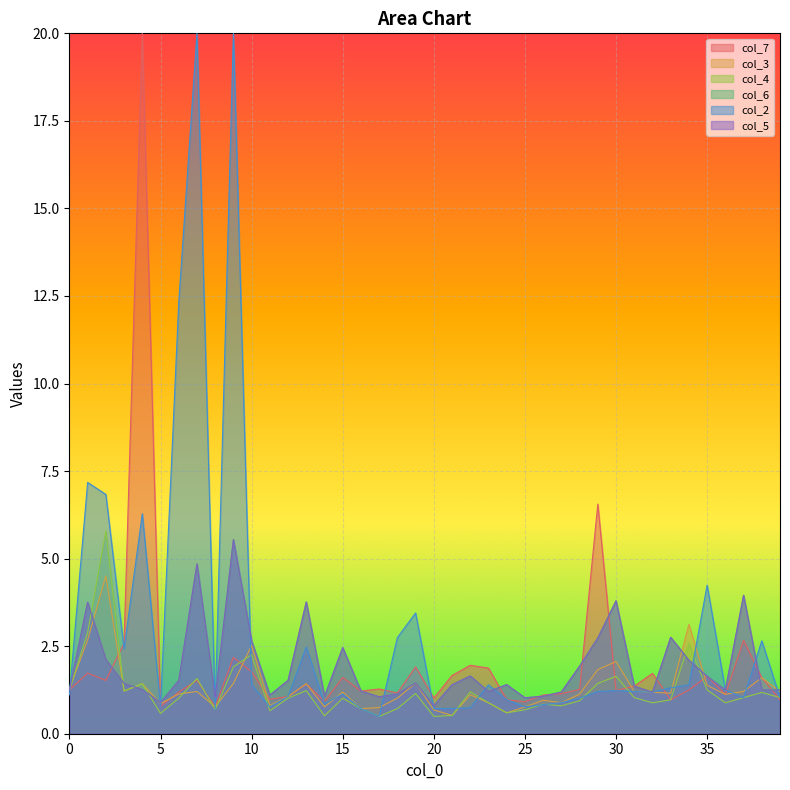

True or false: col_6 and col_2 cross at least once.

True